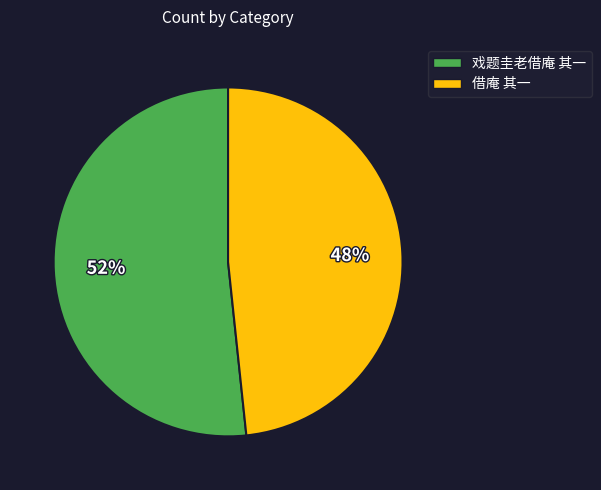

Rank the categories by value from highest to lowest.

戏题圭老借庵 其一, 借庵 其一